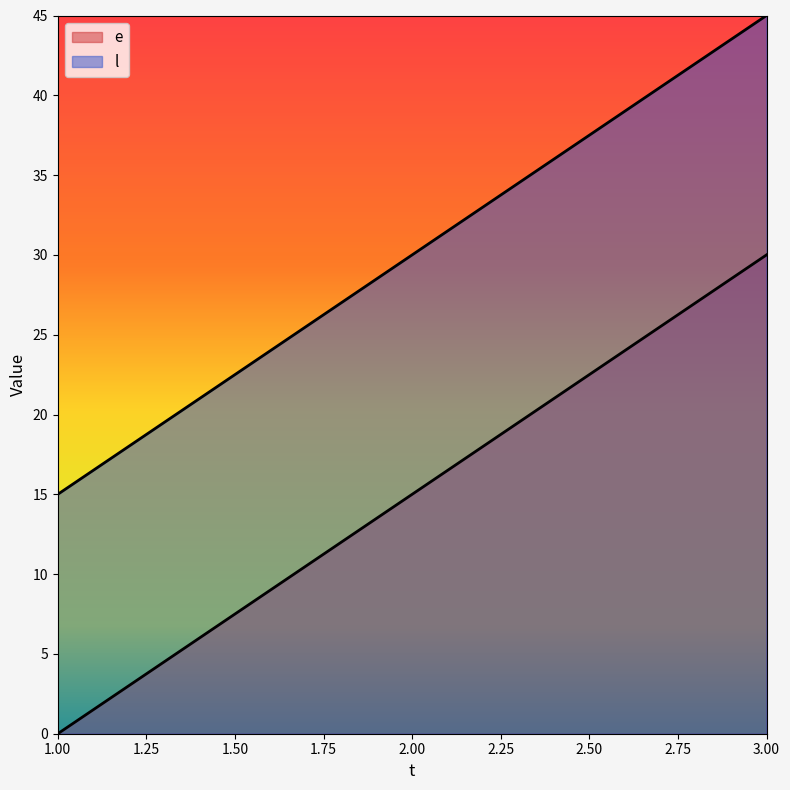

How many data points does each series have?

3